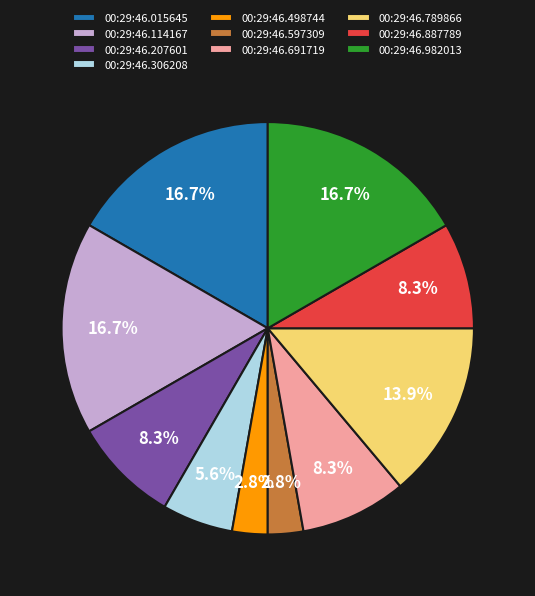

Do 00:29:46.498744 and 00:29:46.306208 together represent more than half of the pie?

No